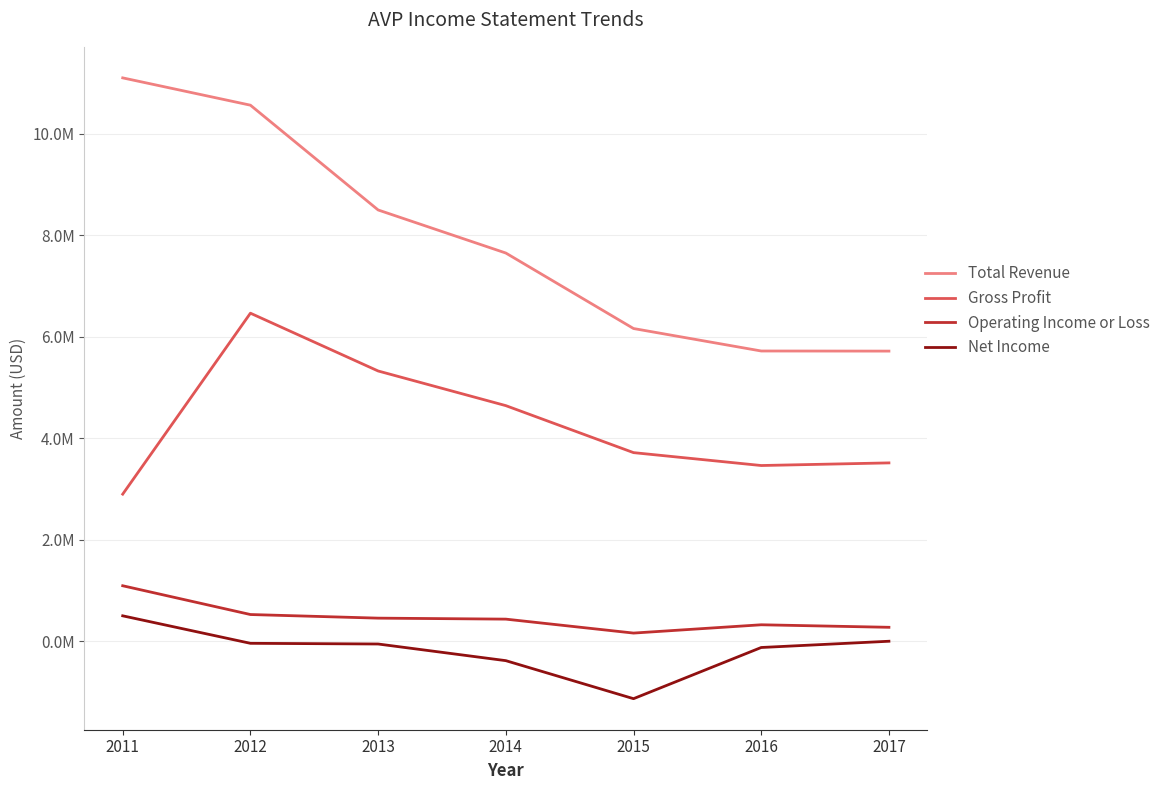

Rank the categories by Gross Profit value from lowest to highest.

2011, 2016, 2017, 2015, 2014, 2013, 2012